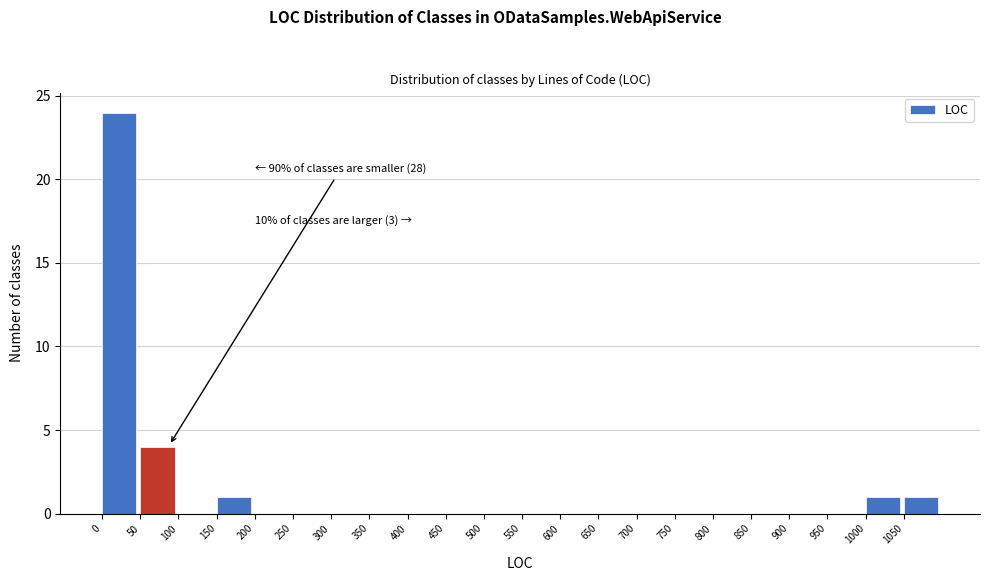

Which range on the x-axis has the tallest bar?

0 to 50